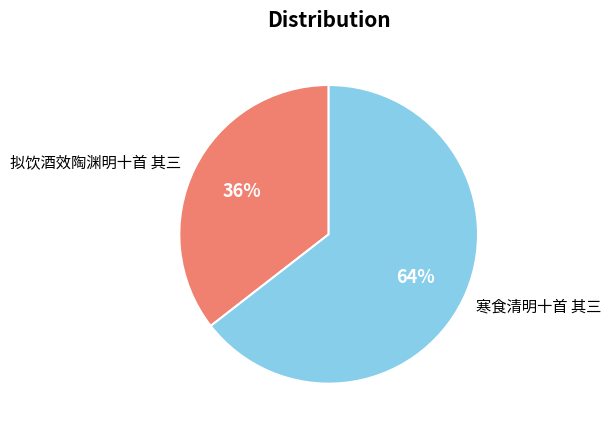

Is 寒食清明十首 其三 the majority of the pie?

Yes